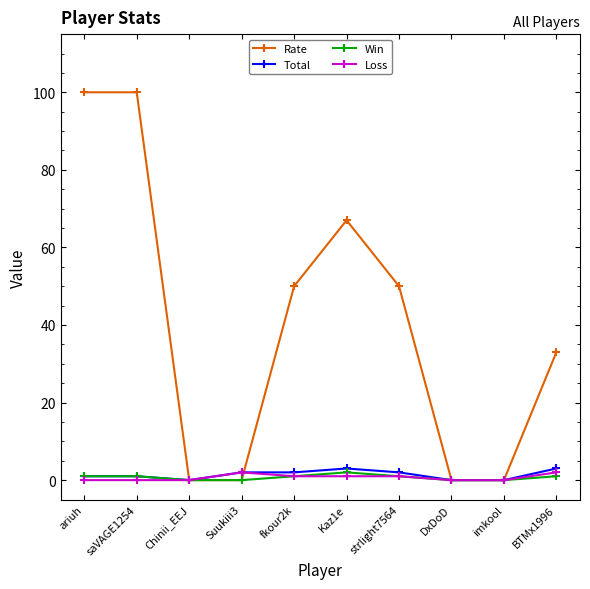

Which series has the largest total across all categories?

Rate